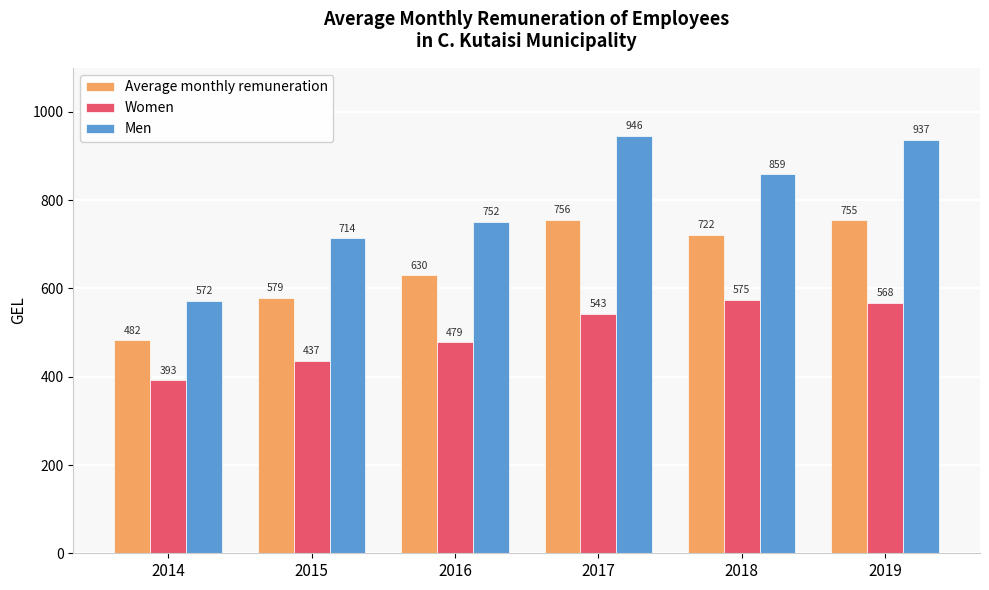

What is the difference between the Women values at 2015 and 2016?

42.0